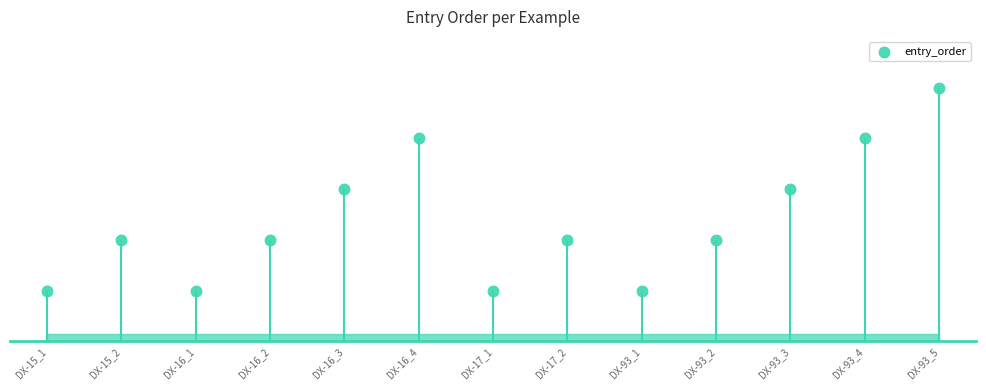

Between DX-93_5 and DX-93_1, which is larger?

DX-93_5